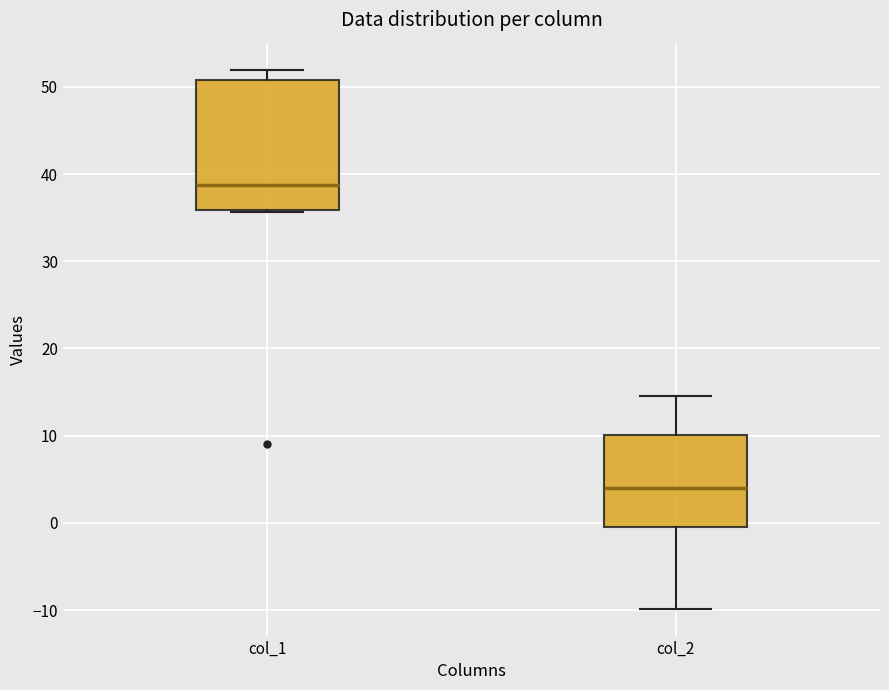

Reading left to right, transcribe this box plot: for each box, give where its median line is, the range the box spans, and where its two whiskers end, as read against the y-axis. The values are not printed on the chart, so give them approximately, as read against the axis.

col_1: median 39, box 36 to 51, whiskers 36 to 52
col_2: median 4, box -1 to 10, whiskers -10 to 15